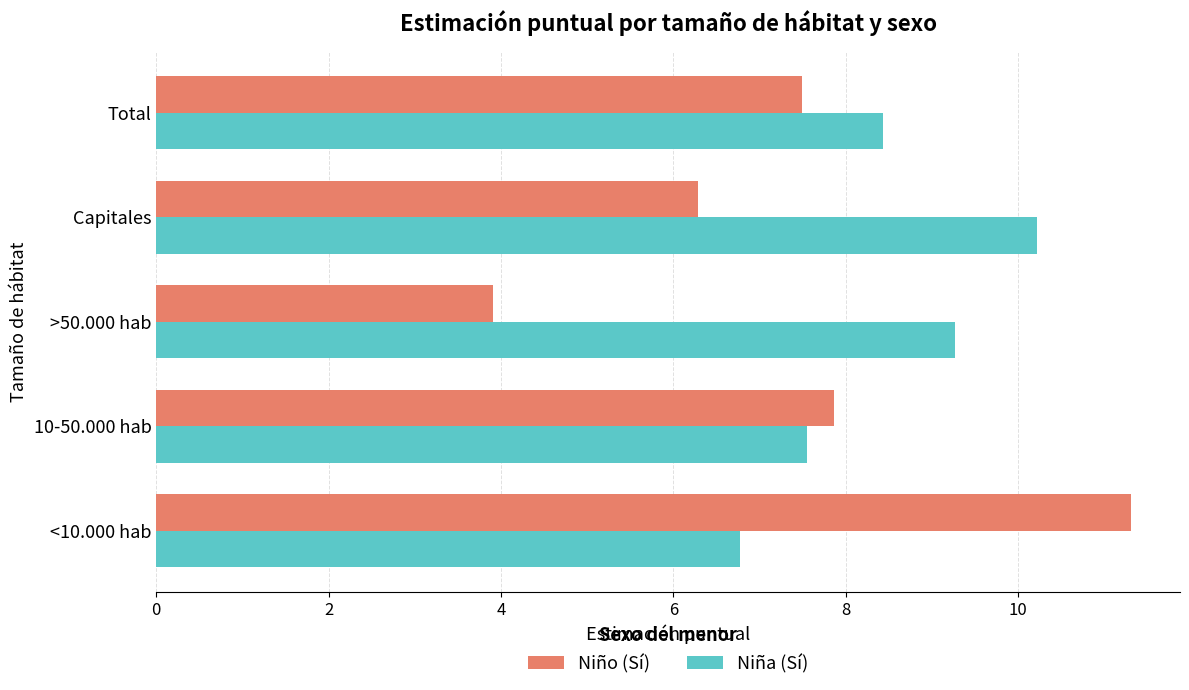

Count the number of data series in this chart.

2